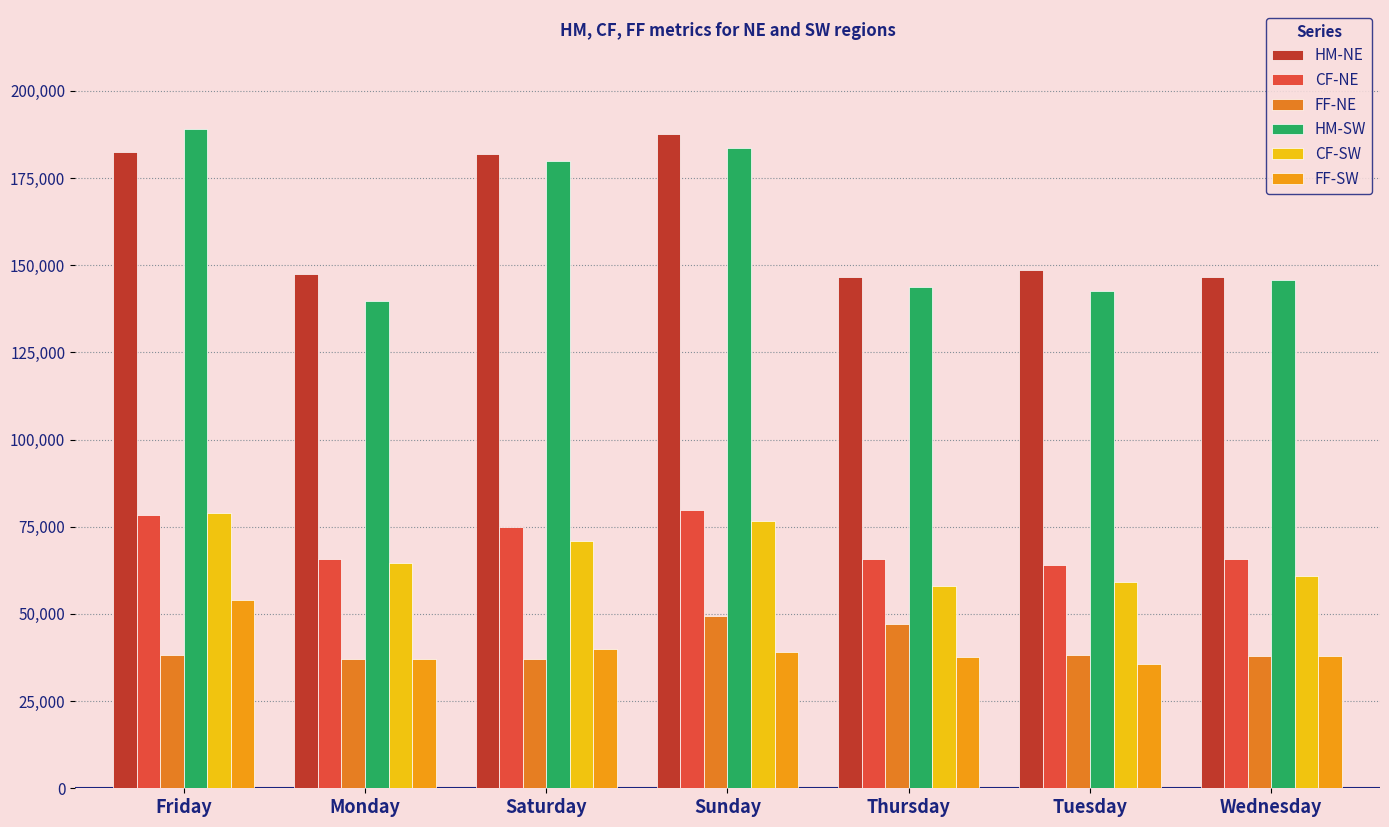

At which category is the sum across all series the highest?

Friday